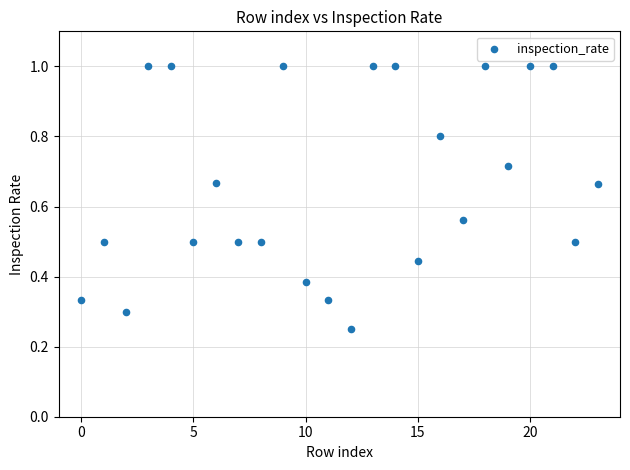

What is the range of Y values (max minus min)?

0.8